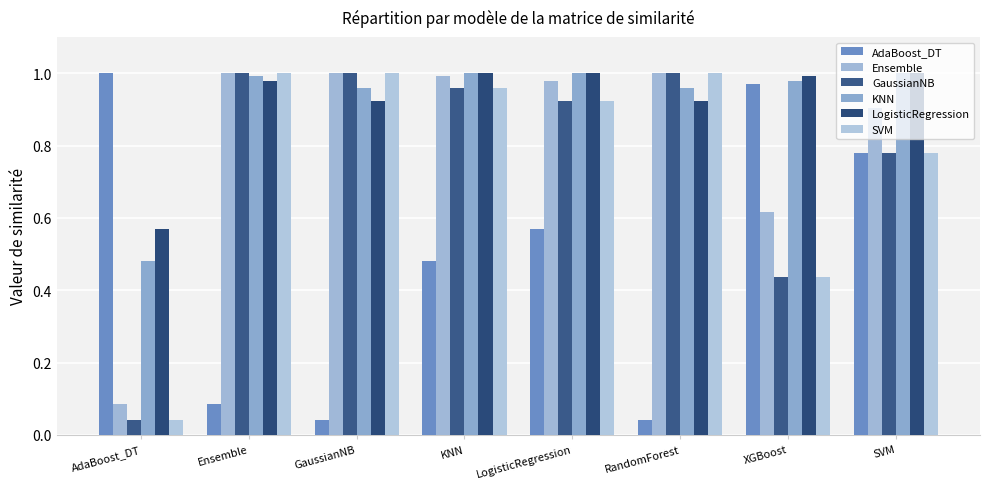

Which series has the largest total across all categories?

LogisticRegression